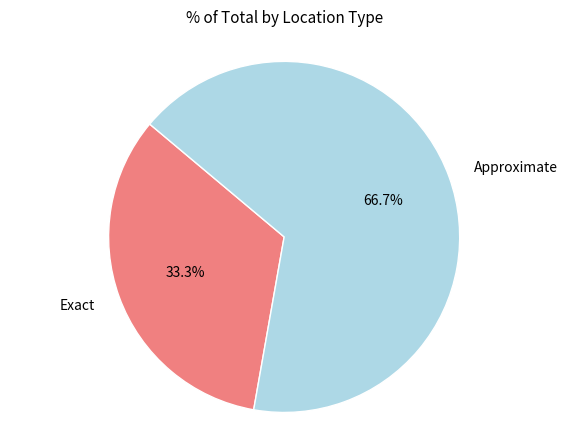

To the nearest percent, what percentage of the pie is Approximate?

67%